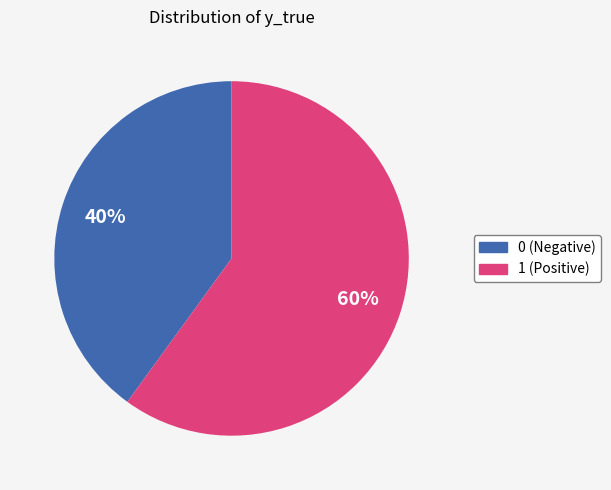

To the nearest percent, what is the difference between the largest and smallest slice percentages?

20%